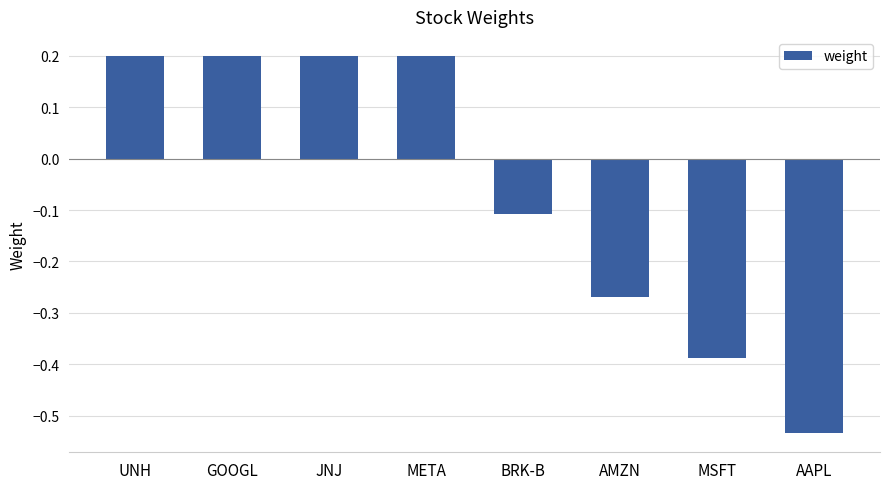

At which category does the chart reach its minimum across all series?

AAPL